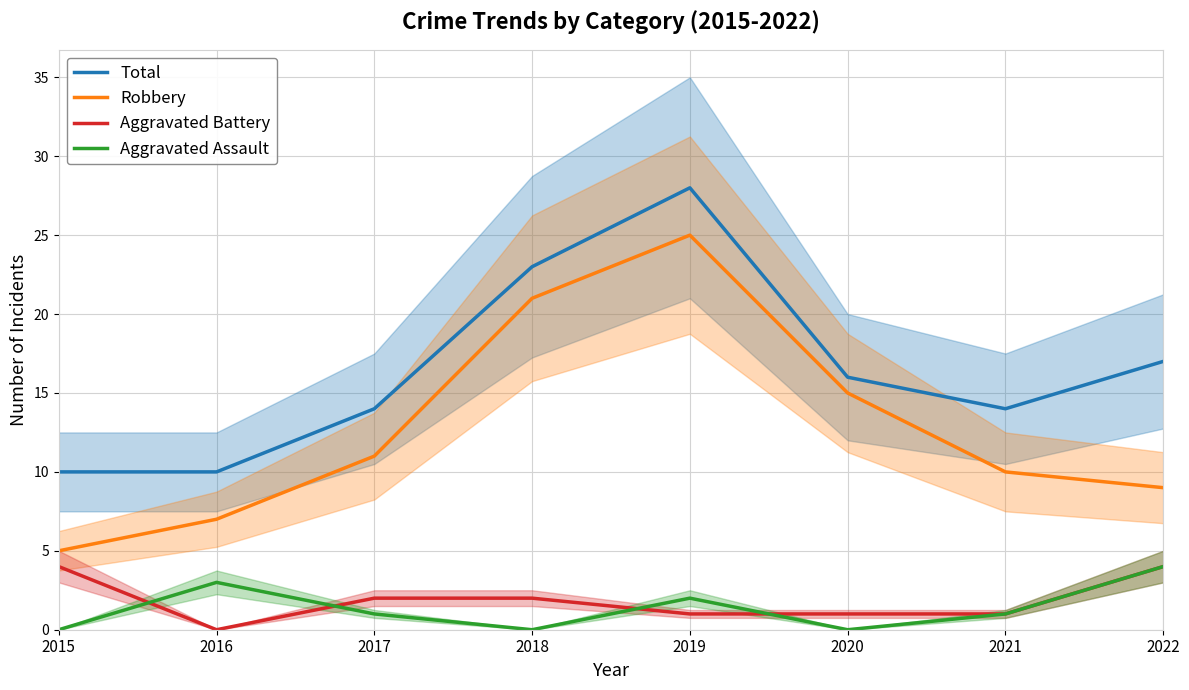

What is the spread (max minus min) of values at 2015?

10